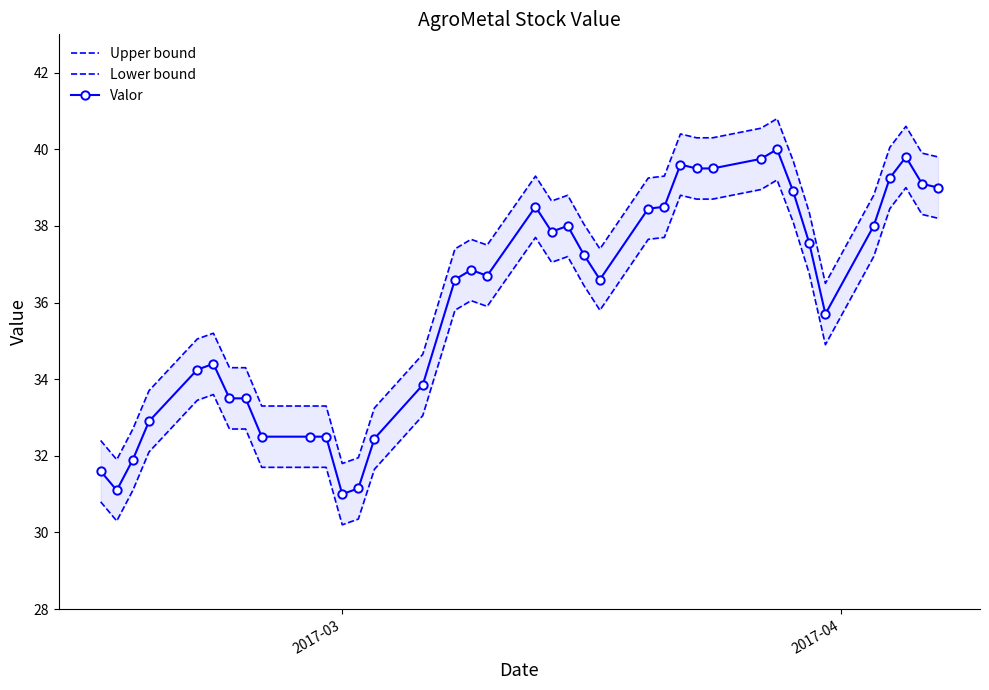

How many data points in Lower bound are less than 36?

19